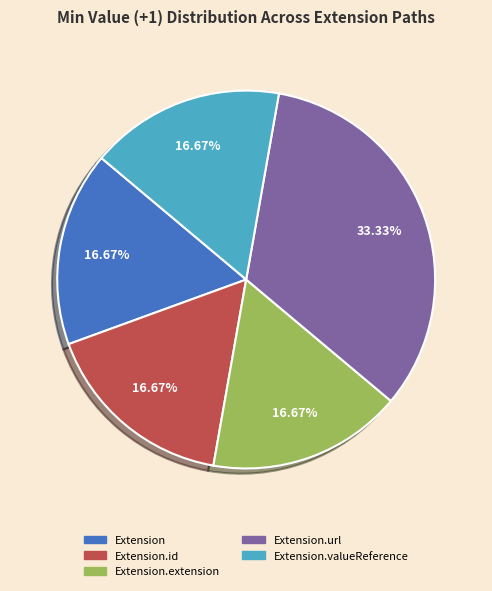

Does any single category account for the majority?

No